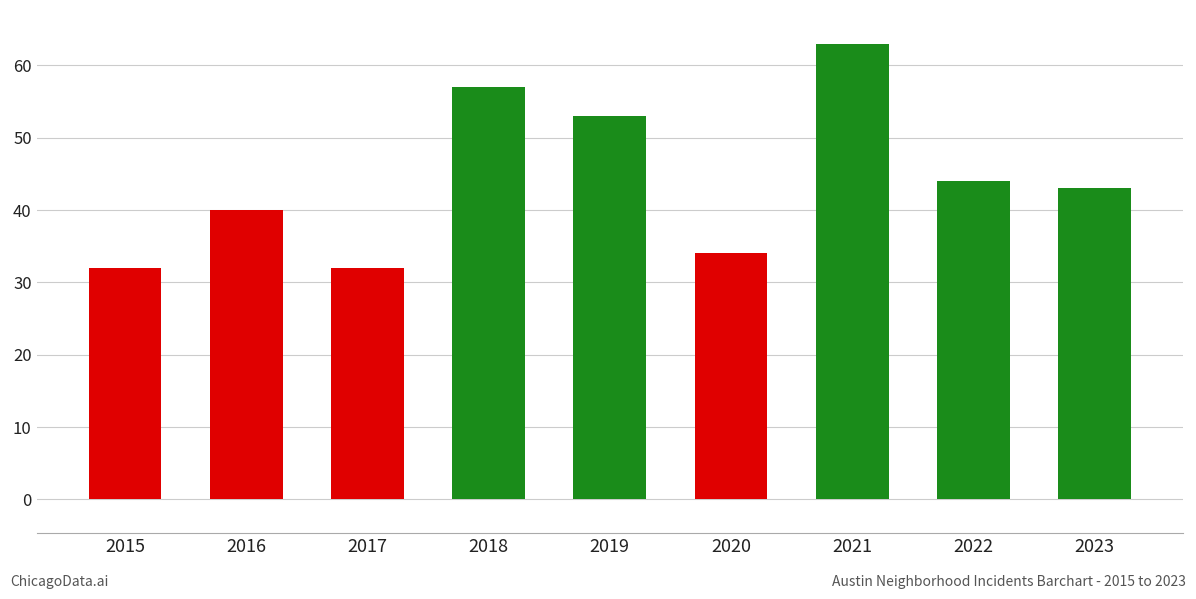

The chart shows a value of 94 at 2019. True or false?

False